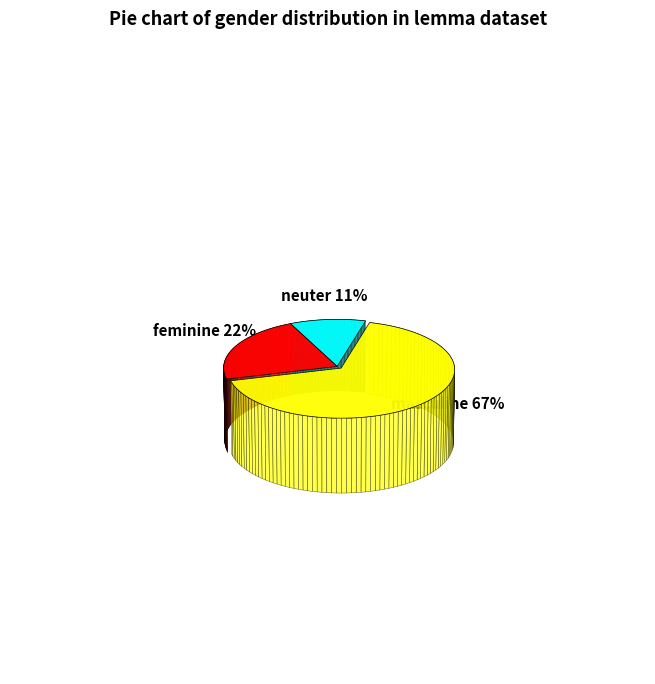

Do neuter and feminine together represent more than half of the pie?

No